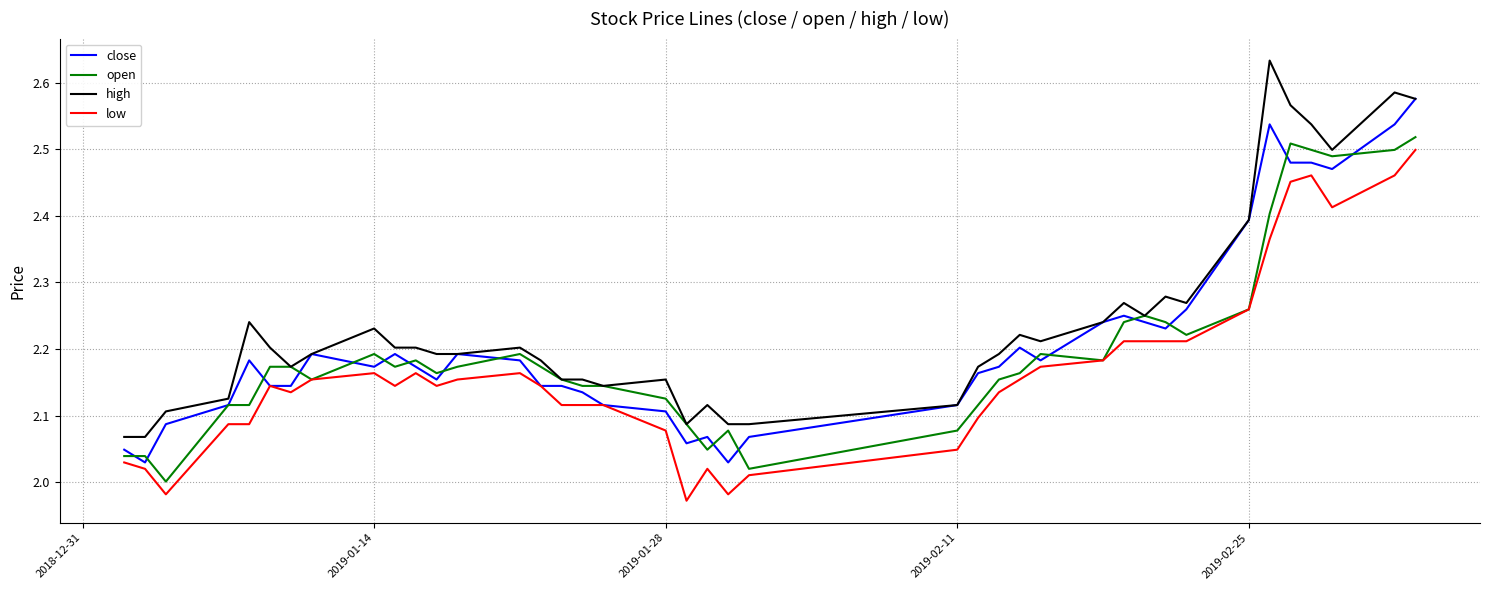

List the series in order of their peak value, lowest first.

low, open, close, high